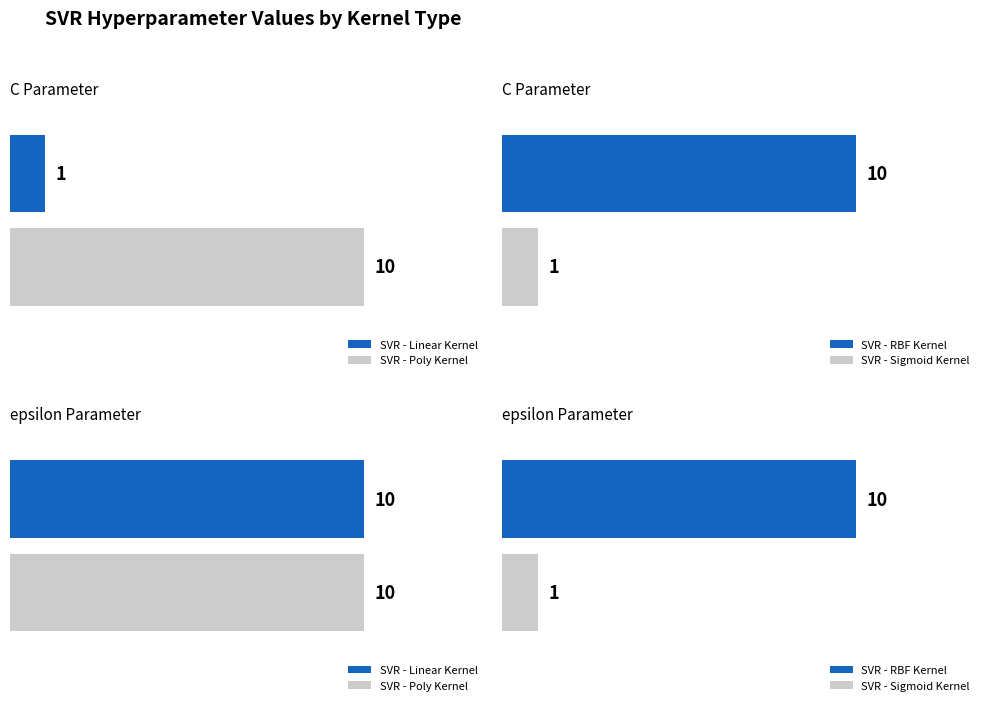

Reading left to right, what are all the values shown in this chart?

SVR - Linear Kernel: 1	10
SVR - Poly Kernel: 10	10
SVR - RBF Kernel: 10	10
SVR - Sigmoid Kernel: 1	1